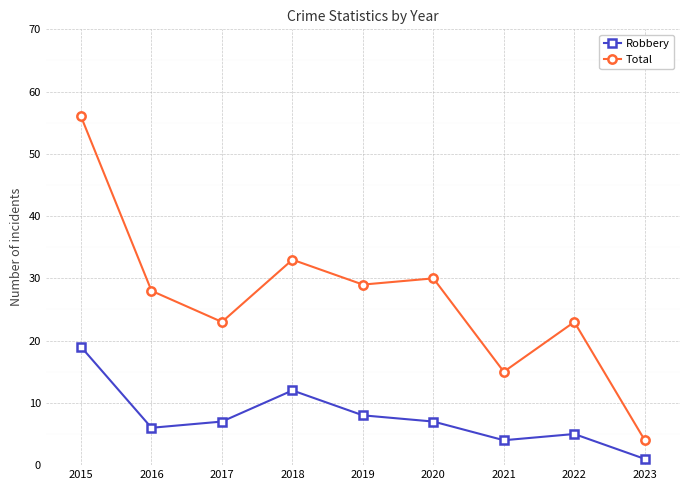

Reading right to left, what are all the values shown in this chart?

Robbery: 1	5	4	7	8	12	7	6	19
Total: 4	23	15	30	29	33	23	28	56